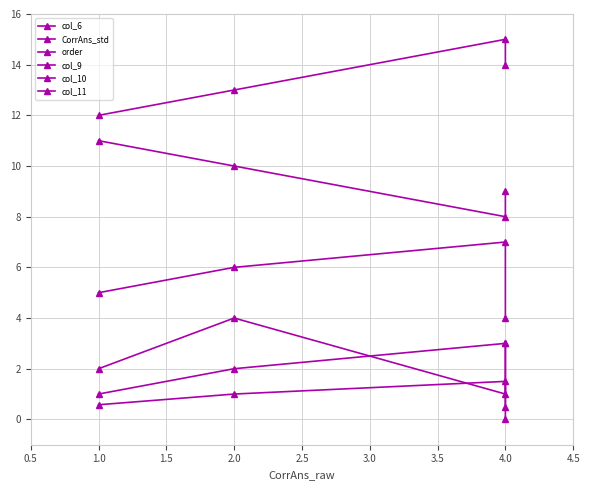

True or false: col_11 and col_10 cross at least once.

False